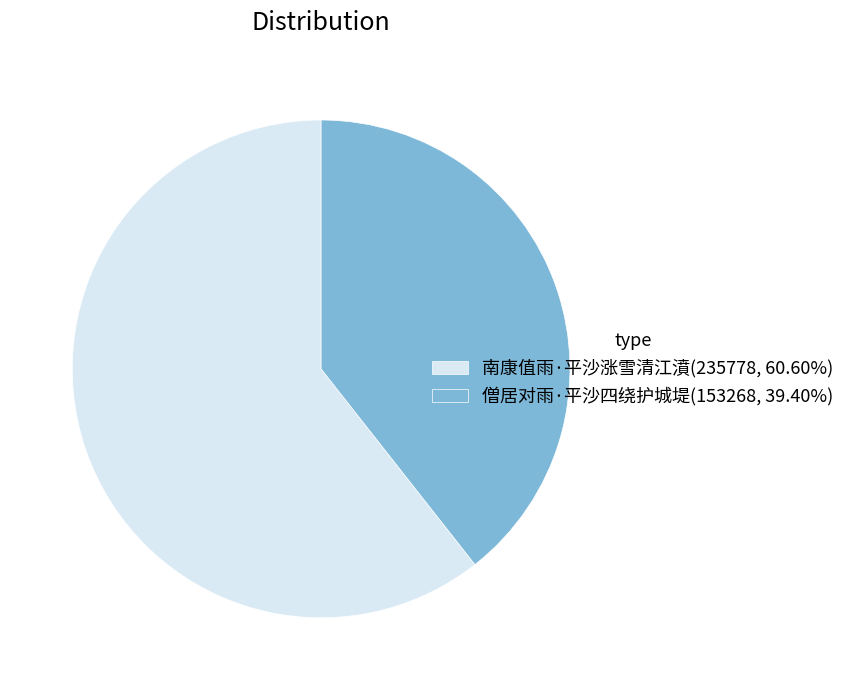

How many slices are in this pie chart?

2